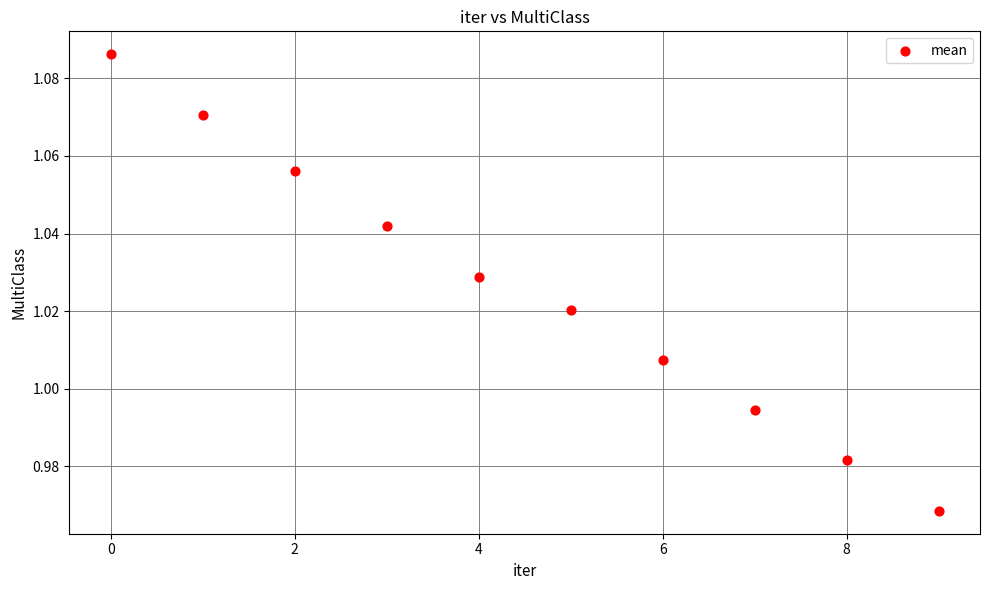

Count the number of points in this scatter plot.

10